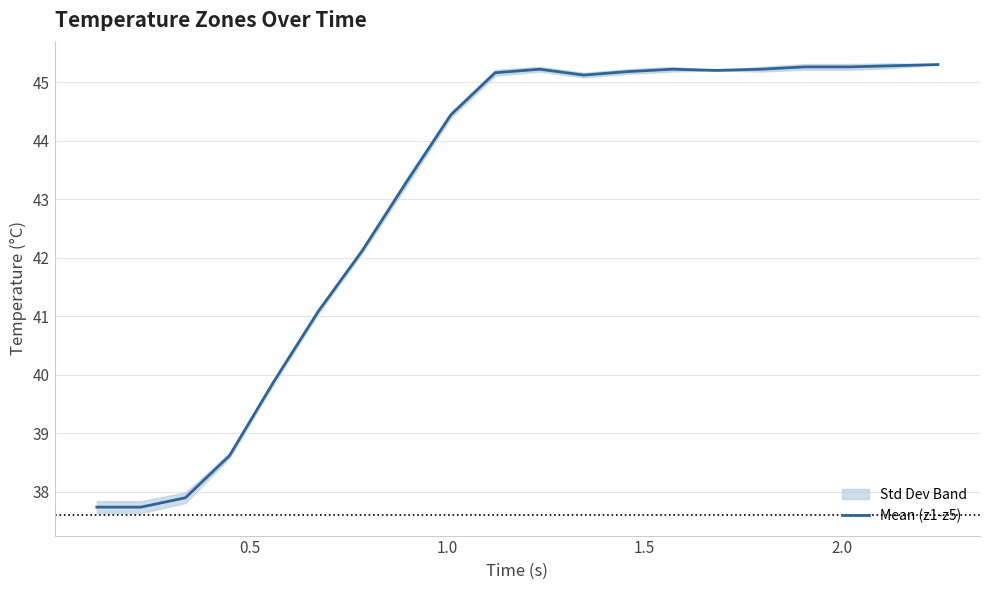

What is the minimum value shown in the chart?

37.7